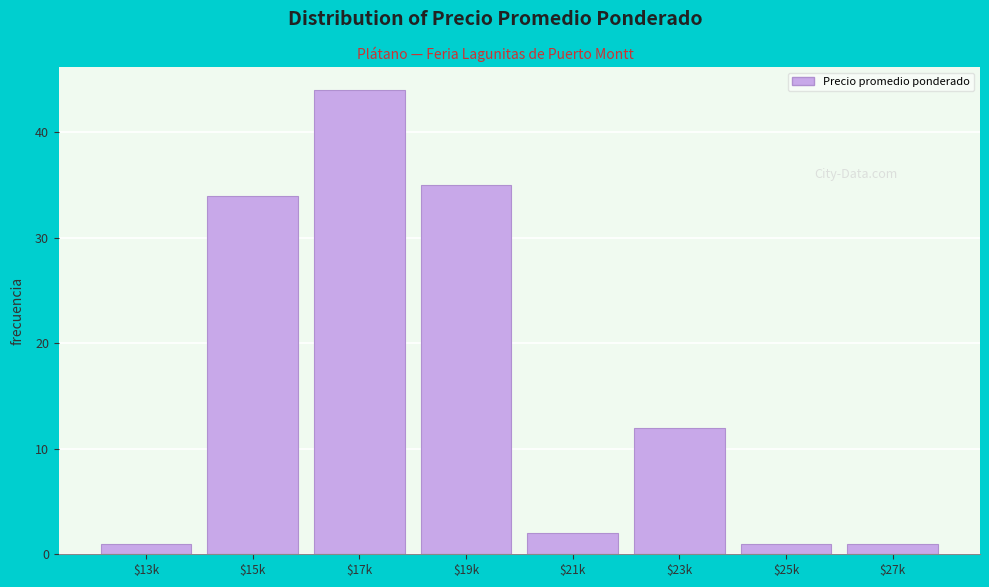

Reading left to right, transcribe all the data shown in this chart.

1	34	44	35	2	12	1	1